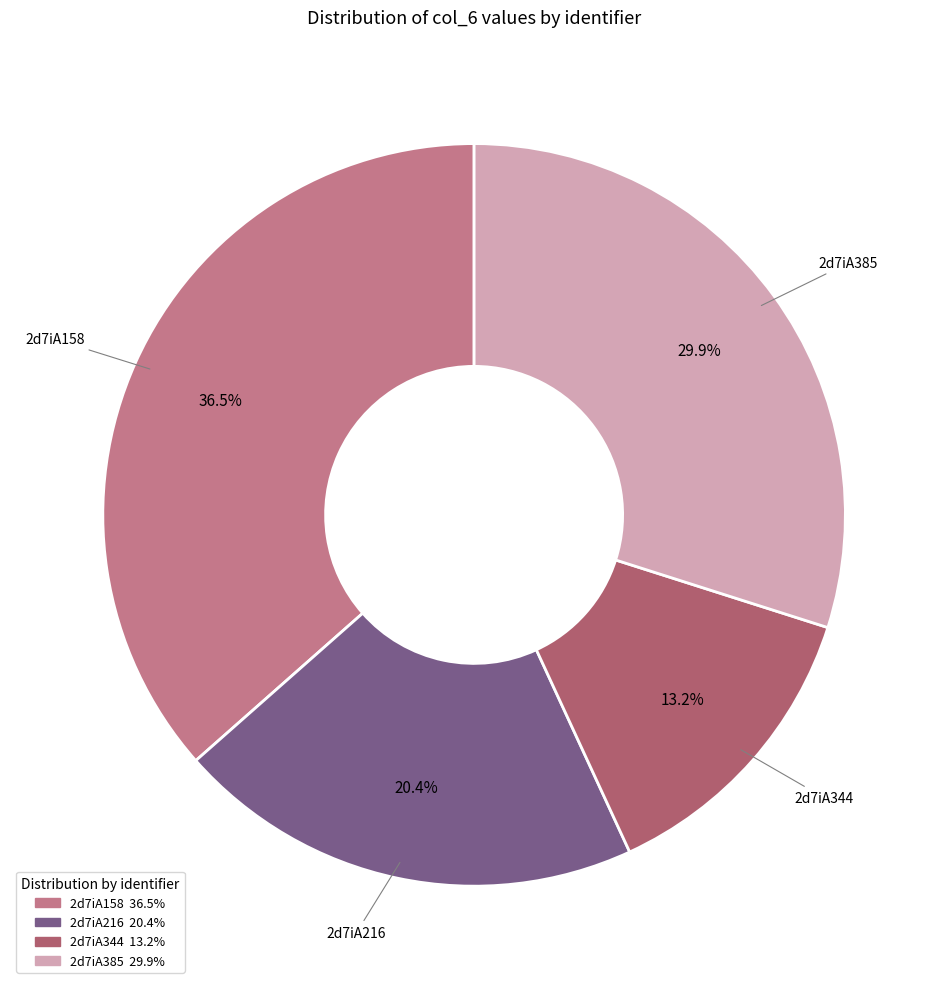

To the nearest percent, what is the combined percentage of 2d7iA344 and 2d7iA158?

50%